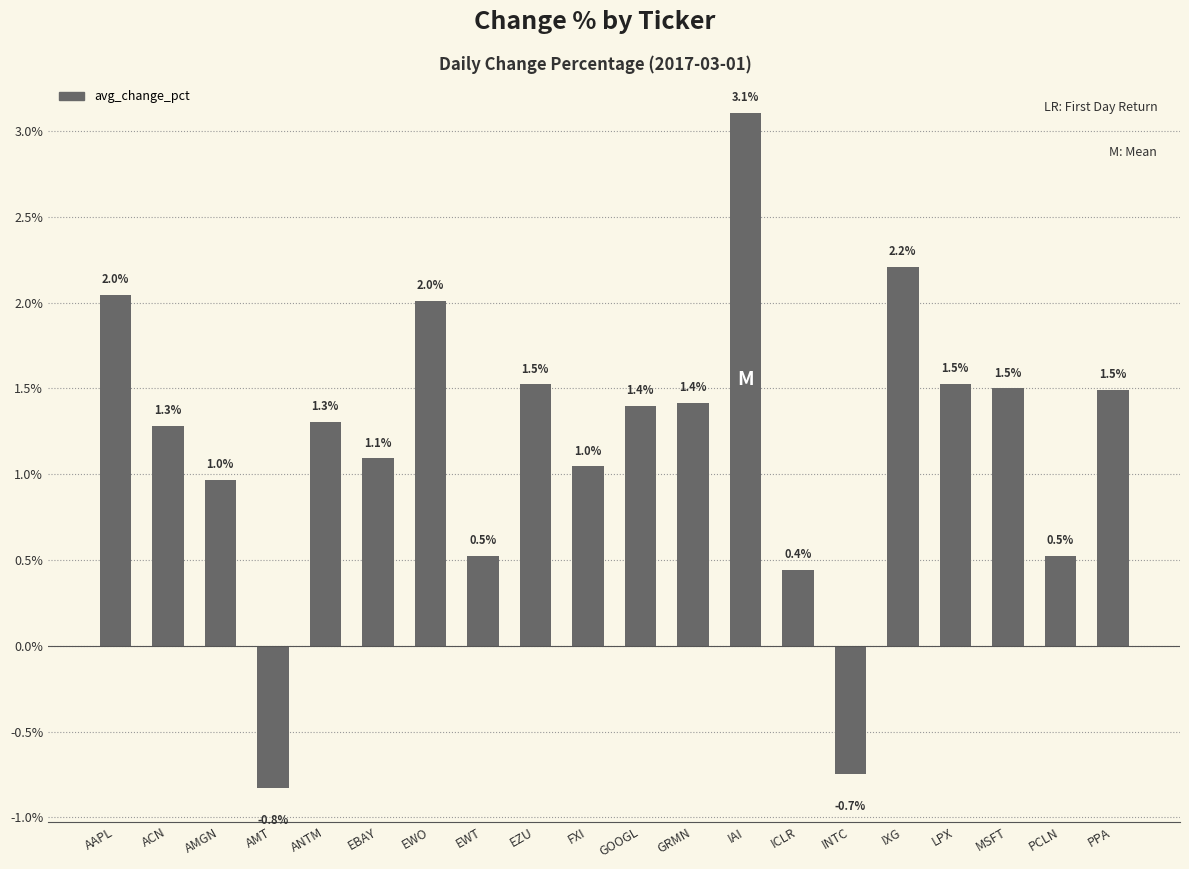

Reading left to right, list all the values displayed in this chart.

2.0	1.3	1.0	-0.8	1.3	1.1	2.0	0.5	1.5	1.0	1.4	1.4	3.1	0.4	-0.7	2.2	1.5	1.5	0.5	1.5